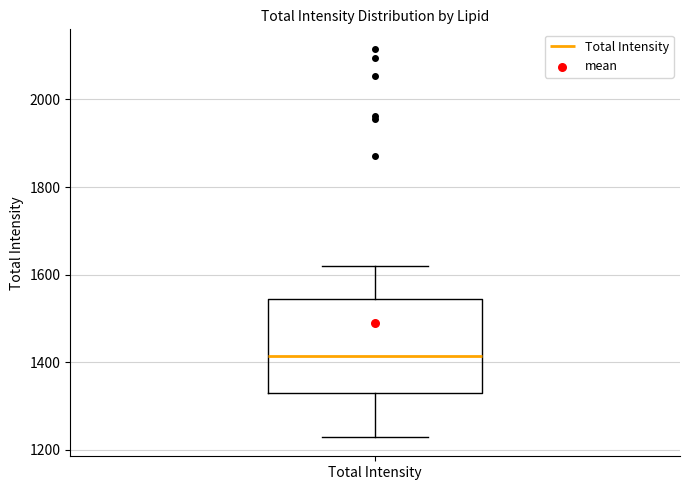

Where is the lower edge of the box for Total Intensity on the y-axis? The values are not printed on the chart, so give them approximately, as read against the axis.

1320